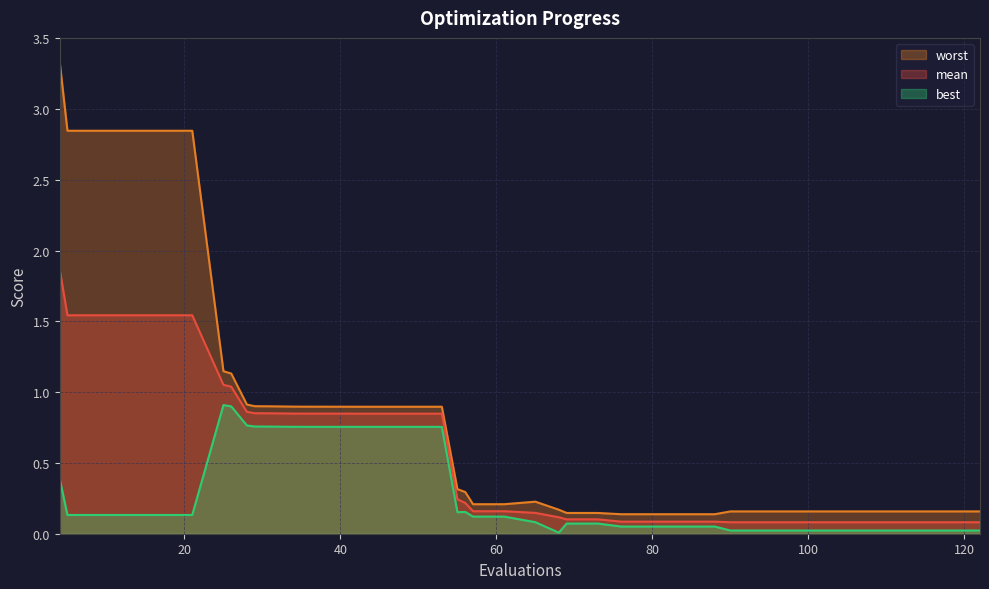

What is the difference between the highest and lowest values at 56?

0.1